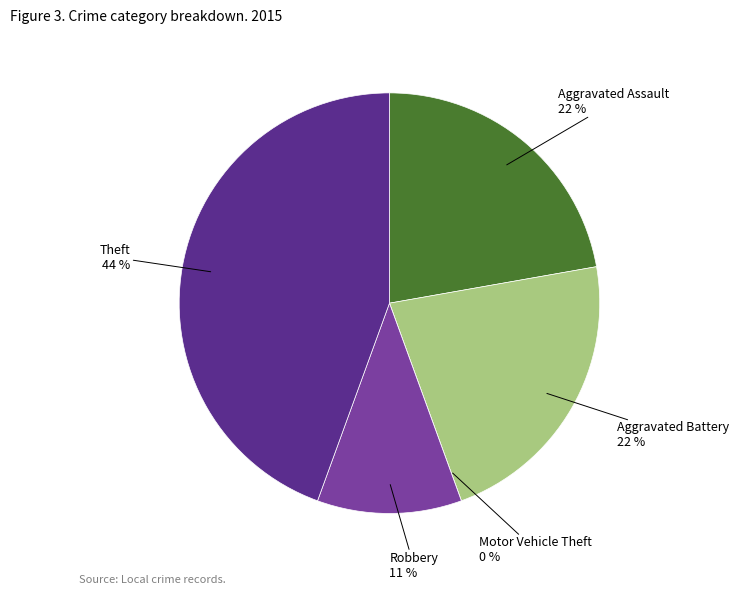

What is the smallest slice in the pie chart?

Motor Vehicle Theft